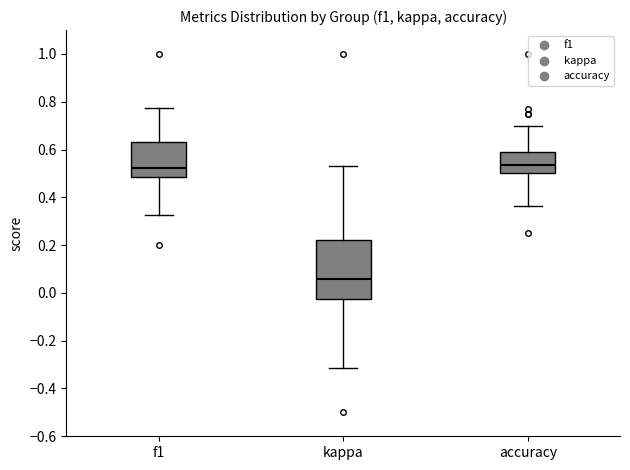

Reading left to right, transcribe this box plot: for each box, give where its median line is, the range the box spans, and where its two whiskers end, as read against the y-axis. The values are not printed on the chart, so give them approximately, as read against the axis.

f1: median 0.52, box 0.48 to 0.64, whiskers 0.32 to 0.78
kappa: median 0.06, box -0.02 to 0.22, whiskers -0.32 to 0.54
accuracy: median 0.54, box 0.50 to 0.60, whiskers 0.36 to 0.70